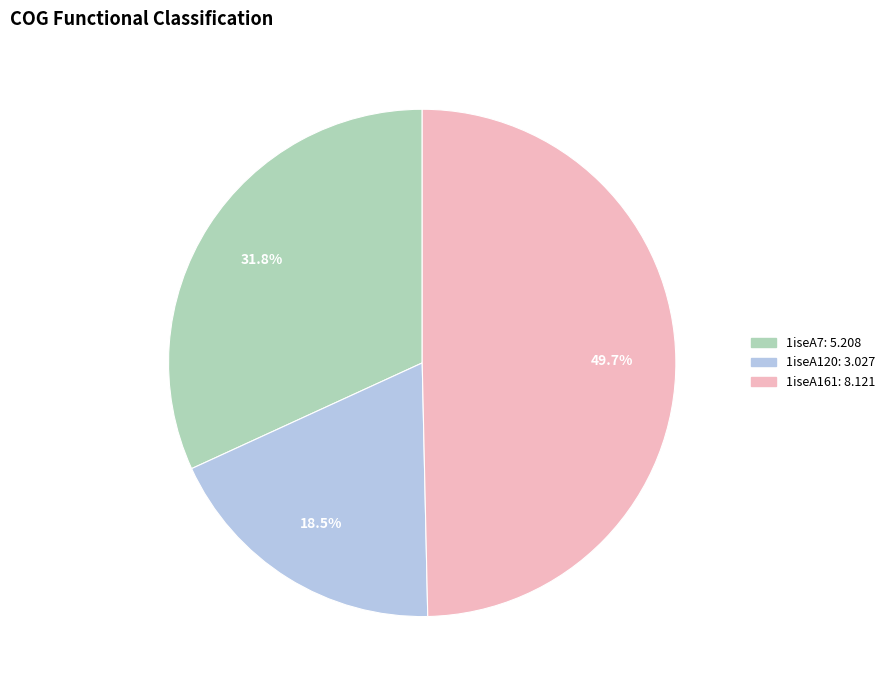

Which slice is the smallest?

1iseA120